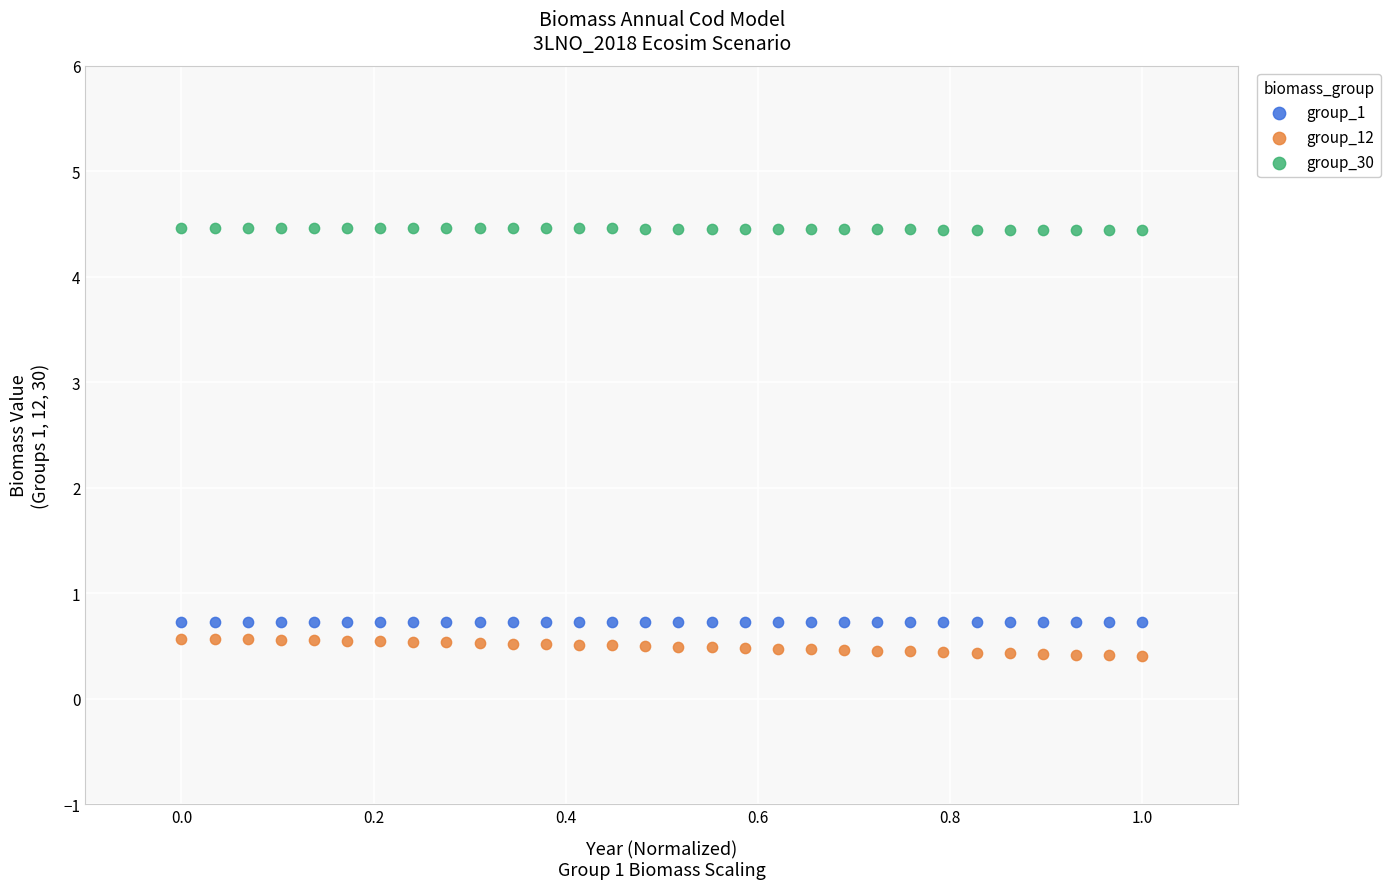

Which series contains the lowest Y value?

group_12